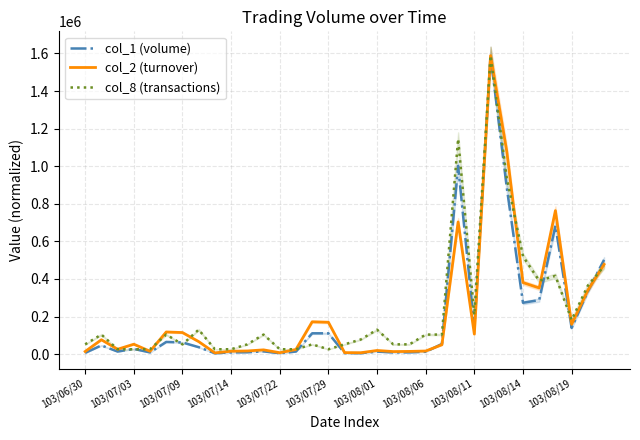

Rank the series at 103/08/14 from highest to lowest value.

col_8 (transactions), col_2 (turnover), col_1 (volume)